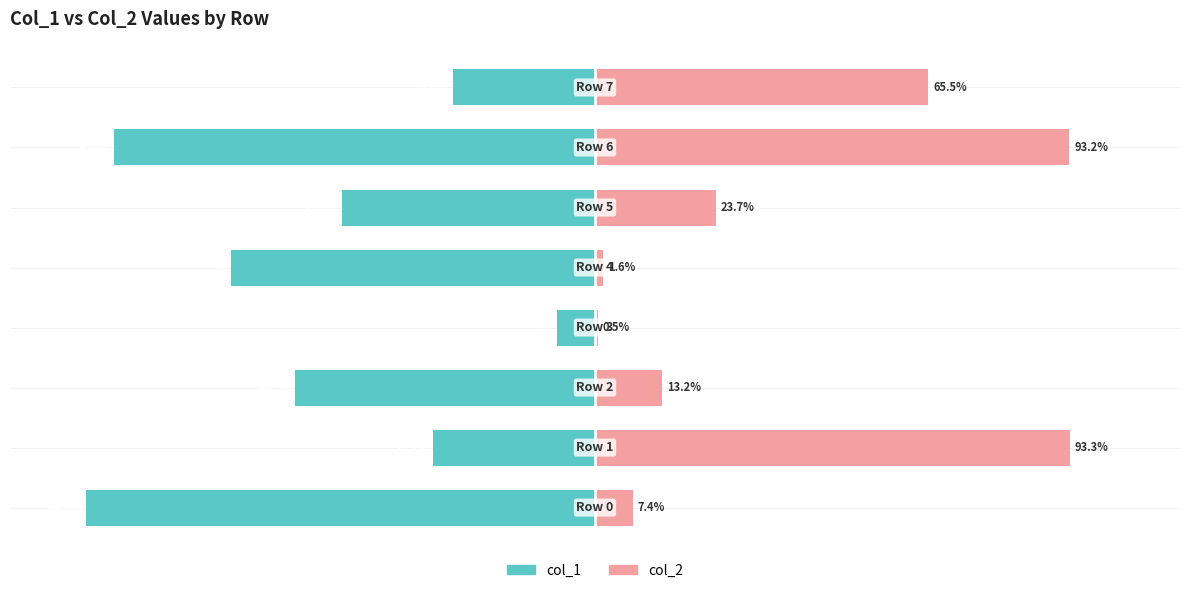

What is the average value of the col_2 series?

37.3